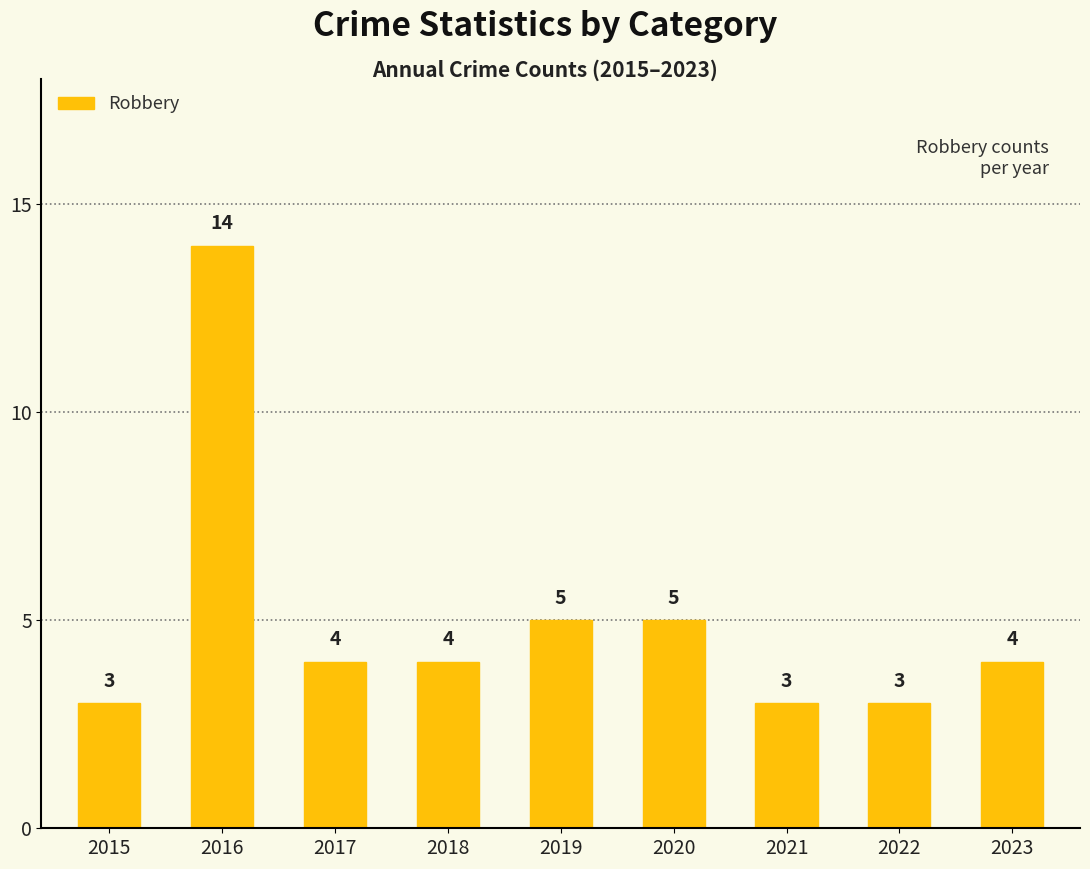

How many bars are there in total?

9